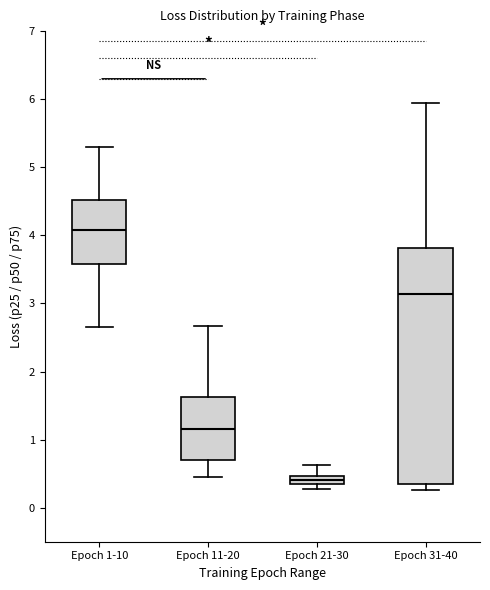

Which box has the highest median line?

Epoch 1-10